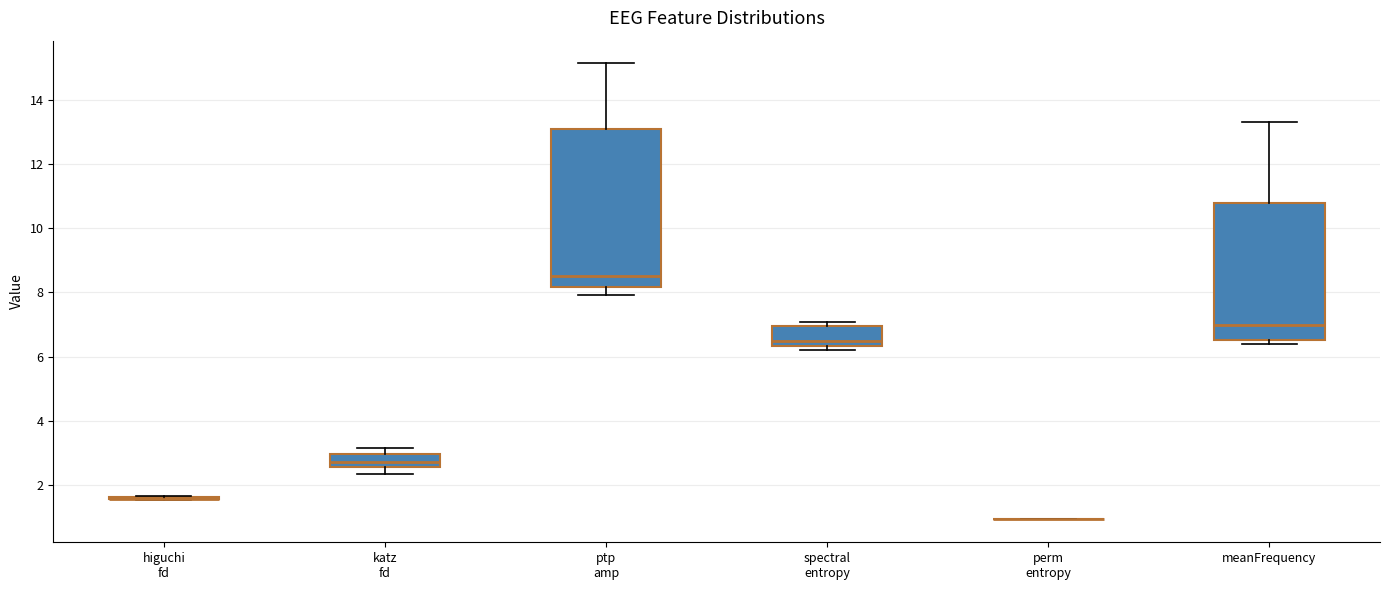

Reading left to right, transcribe this box plot: for each box, give where its median line is, the range the box spans, and where its two whiskers end, as read against the y-axis. The values are not printed on the chart, so give them approximately, as read against the axis.

higuchi fd: box collapsed to a line at 1.6, whiskers 1.6 to 1.6
katz fd: median 2.8, box 2.6 to 3.0, whiskers 2.4 to 3.2
ptp amp: median 8.6, box 8.2 to 13.0, whiskers 8.0 to 15.2
spectral entropy: median 6.4 (just above the box's lower edge), box 6.4 to 7.0, whiskers 6.2 to 7.0 (just above the box's upper edge)
perm entropy: box collapsed to a line at 1.0, whiskers 1.0 to 1.0
meanFrequency: median 7.0, box 6.6 to 10.8, whiskers 6.4 to 13.2